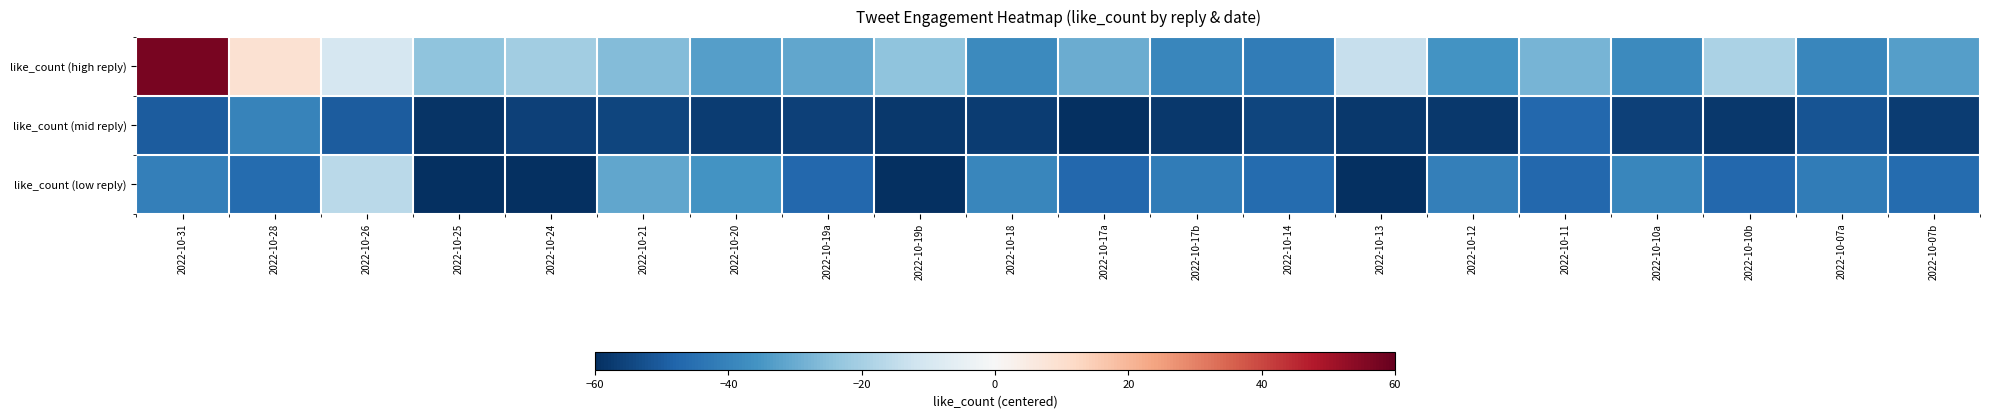

At 2022-10-14, list the series in order from largest to smallest.

like_count (high reply), like_count (low reply), like_count (mid reply)